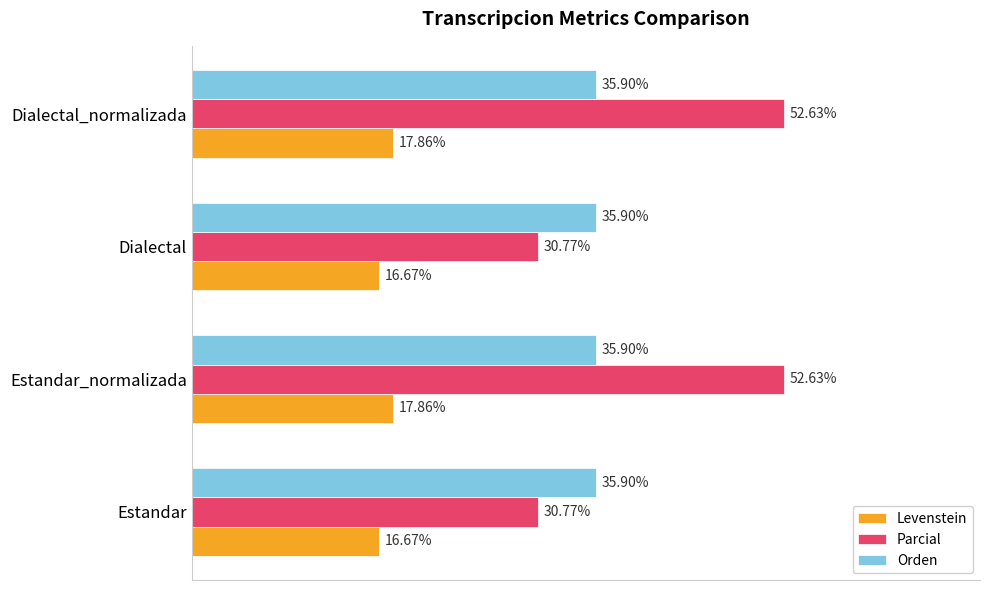

Which series has the largest total across all categories?

Parcial